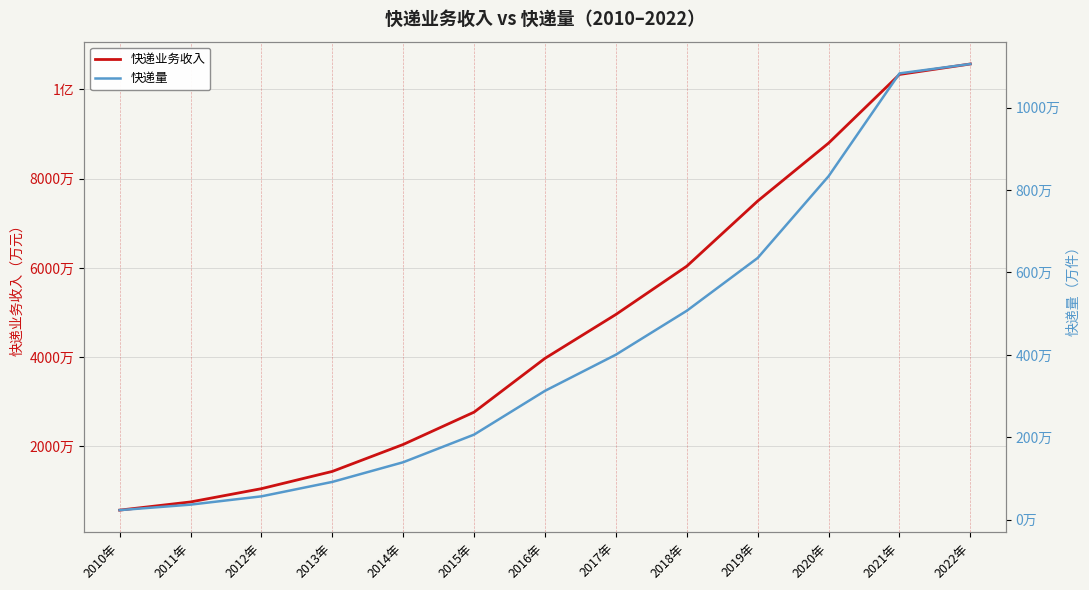

Reading right to left, list all the values displayed in this chart.

快递业务收入: 2022年=105670000.0	2021年=103323162.0	2020年=87954342.3	2019年=74978235.2	2018年=60384253.8	2017年=49571088.8	2016年=39743601.3	2015年=27696465.9	2014年=20453586.2	2013年=14416815.3	2012年=10553324.2	2011年=7579878.2	2010年=5746029.8
快递量: 2022年=11058122.0	2021年=10829641.3	2020年=8335789.4	2019年=6352291.0	2018年=5071042.8	2017年=4005591.9	2016年=3128315.1	2015年=2066636.8	2014年=1395925.3	2013年=918674.9	2012年=568548.0	2011年=367311.1	2010年=233892.0